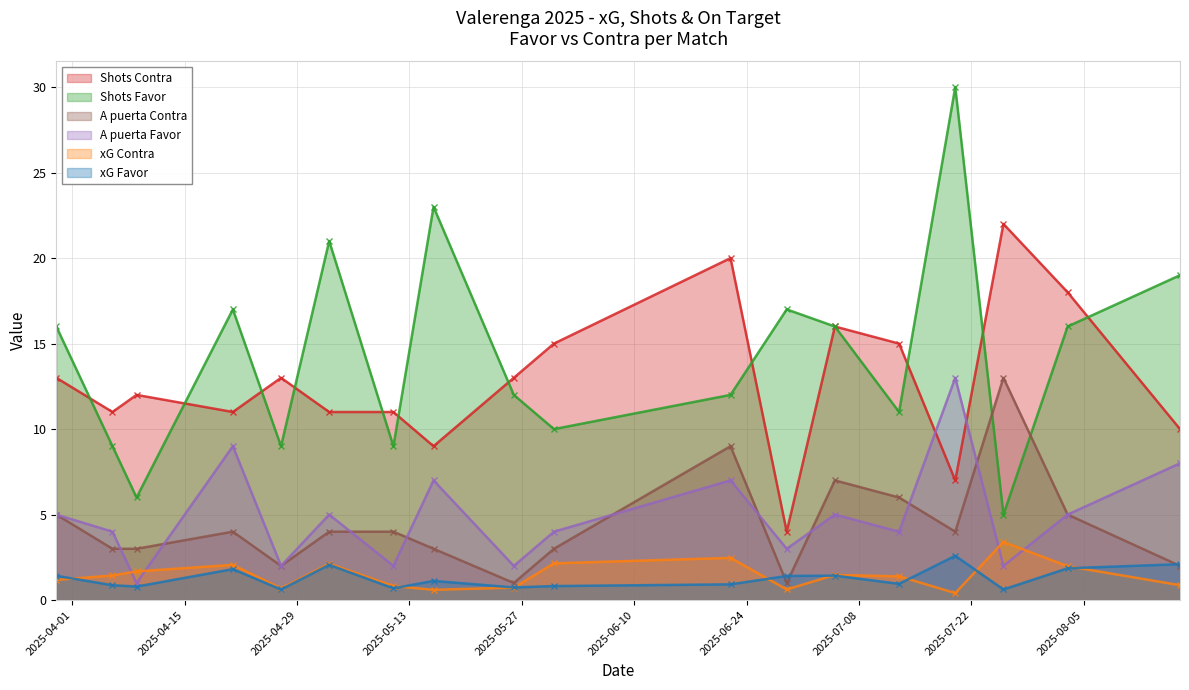

What is the label of the 15th point from the right?

21/04/2025